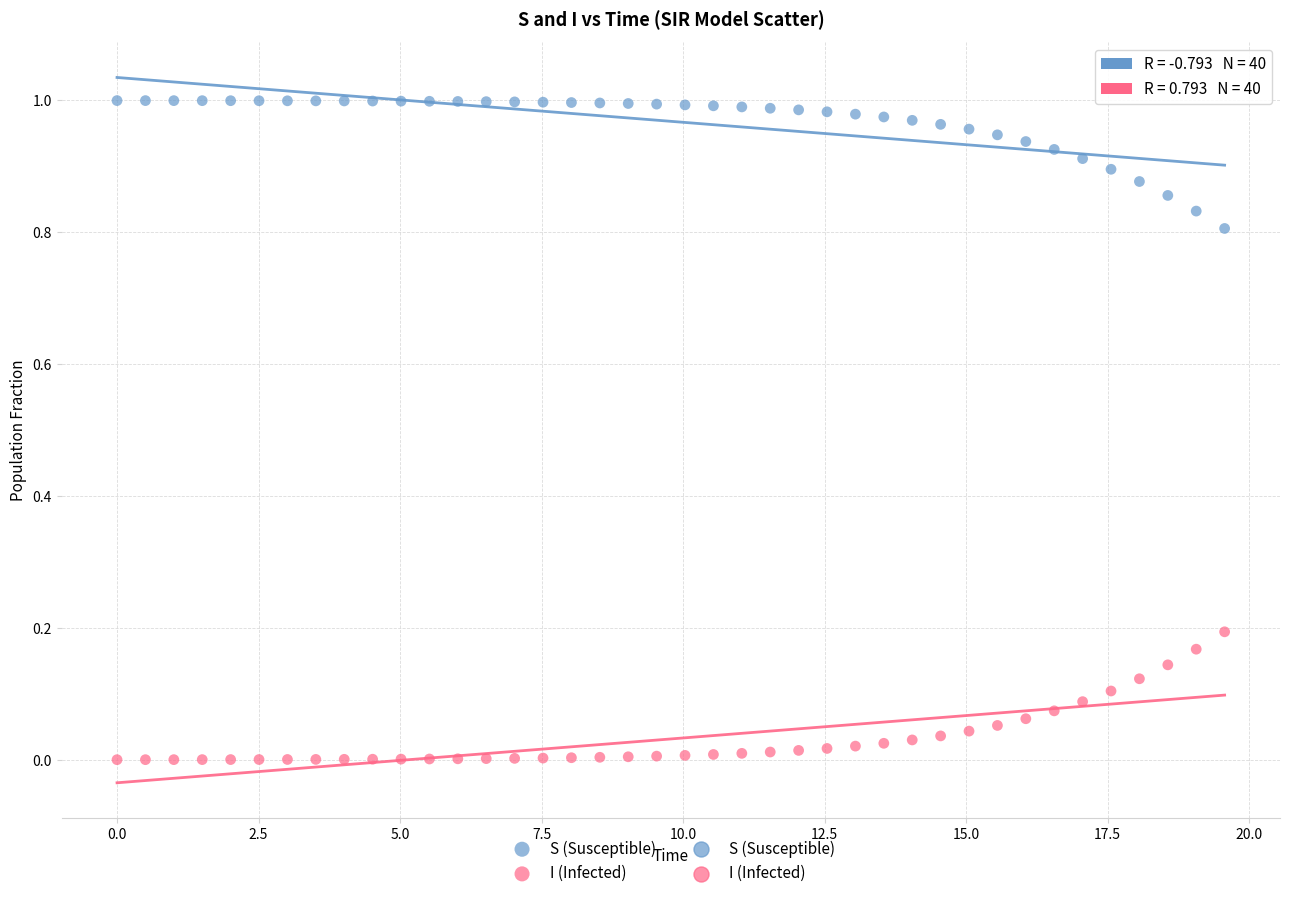

What is the X range (max minus min) for the scatter plot?

19.6